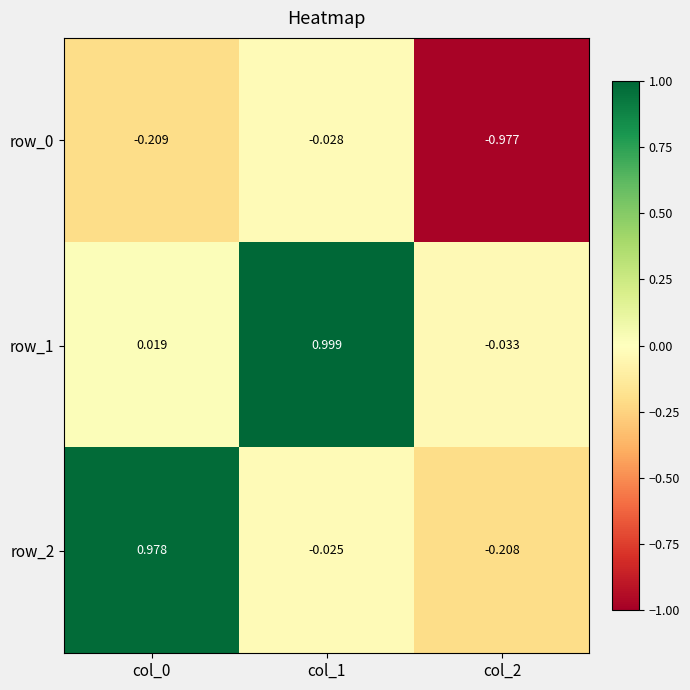

What is the total value across all series at col_0?

0.8